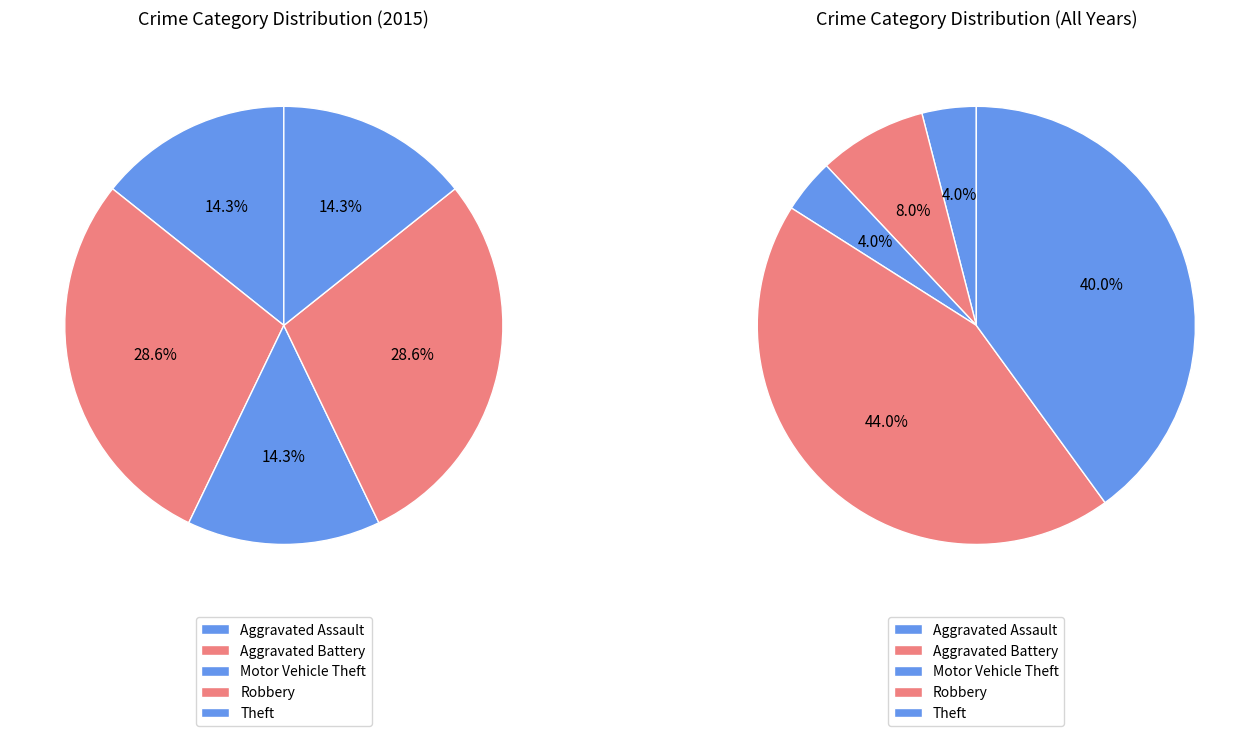

Which category has the smallest portion of the pie?

Aggravated Assault